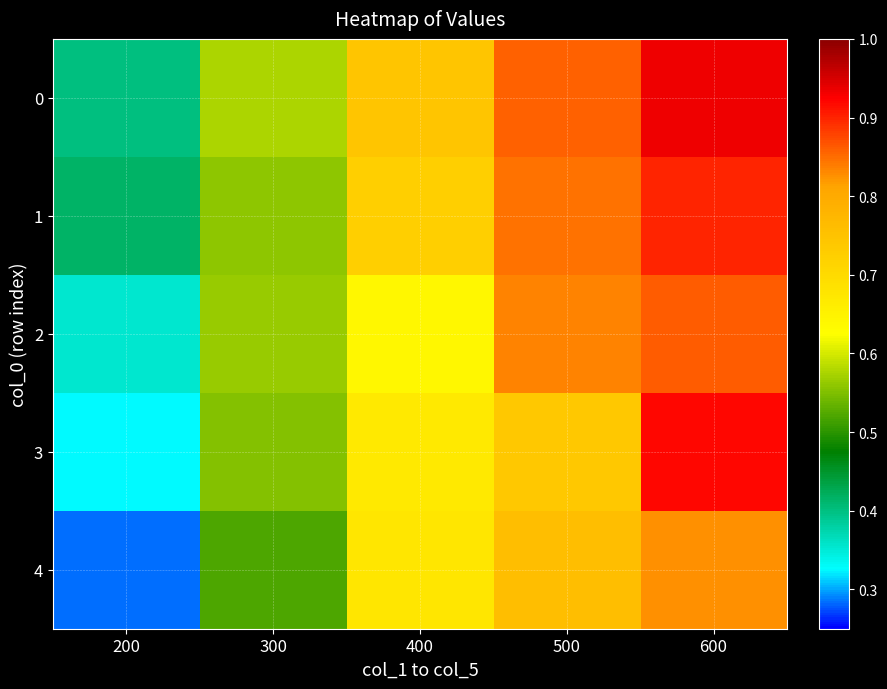

Rank the series at 300 from lowest to highest value.

4, 3, 1, 2, 0